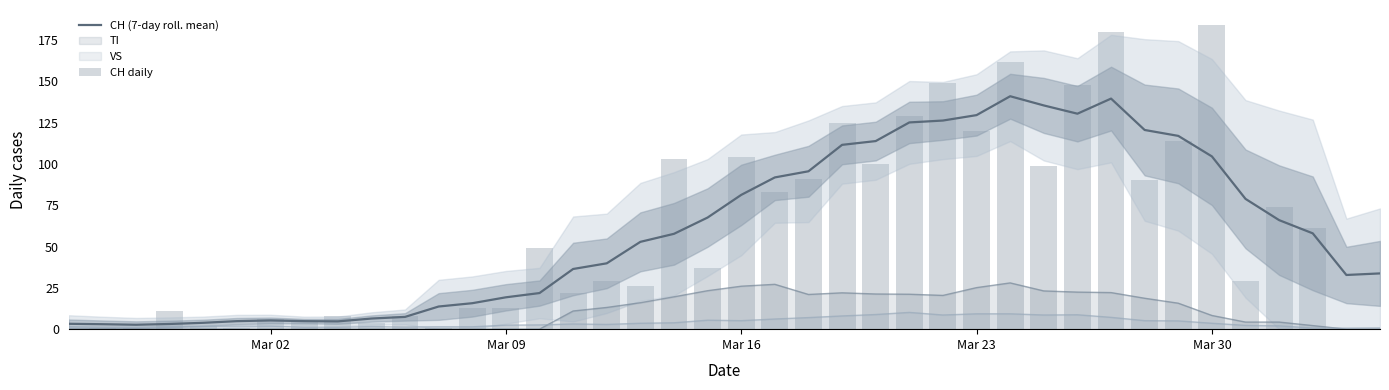

What is the highest value of the TI series?

28.0